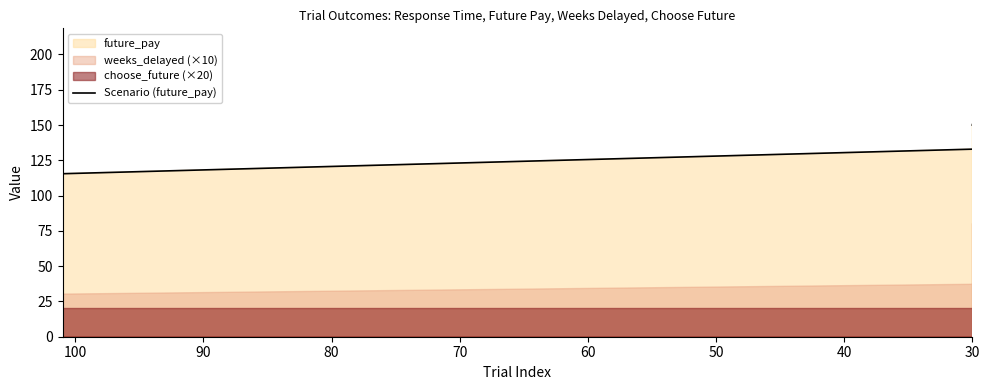

How many lines are shown in the chart?

1